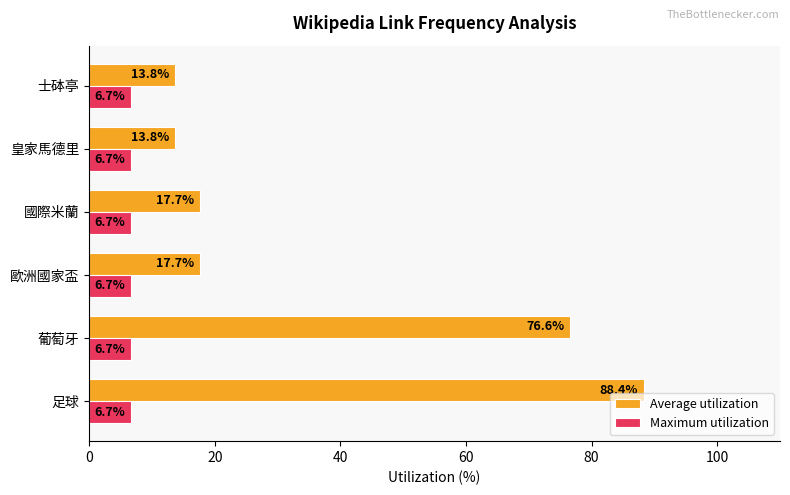

Is it true that Average utilization equals 76.6 at 葡萄牙?

True